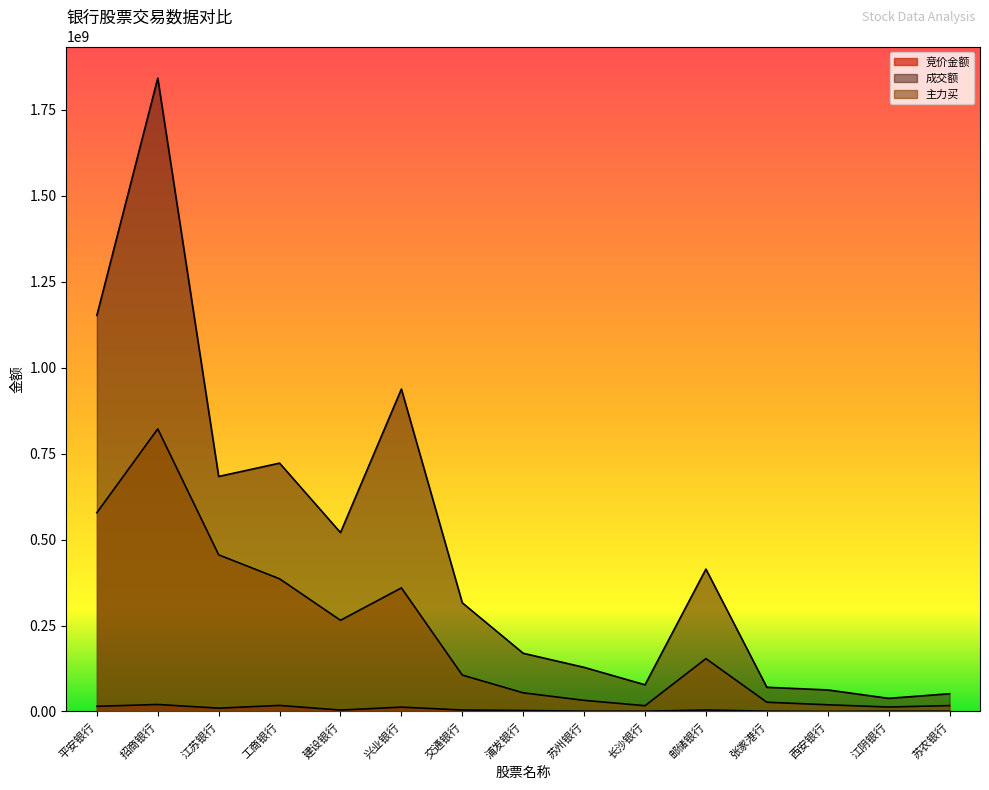

The value of 竞价金额 at 兴业银行 is 6679675. True or false?

False